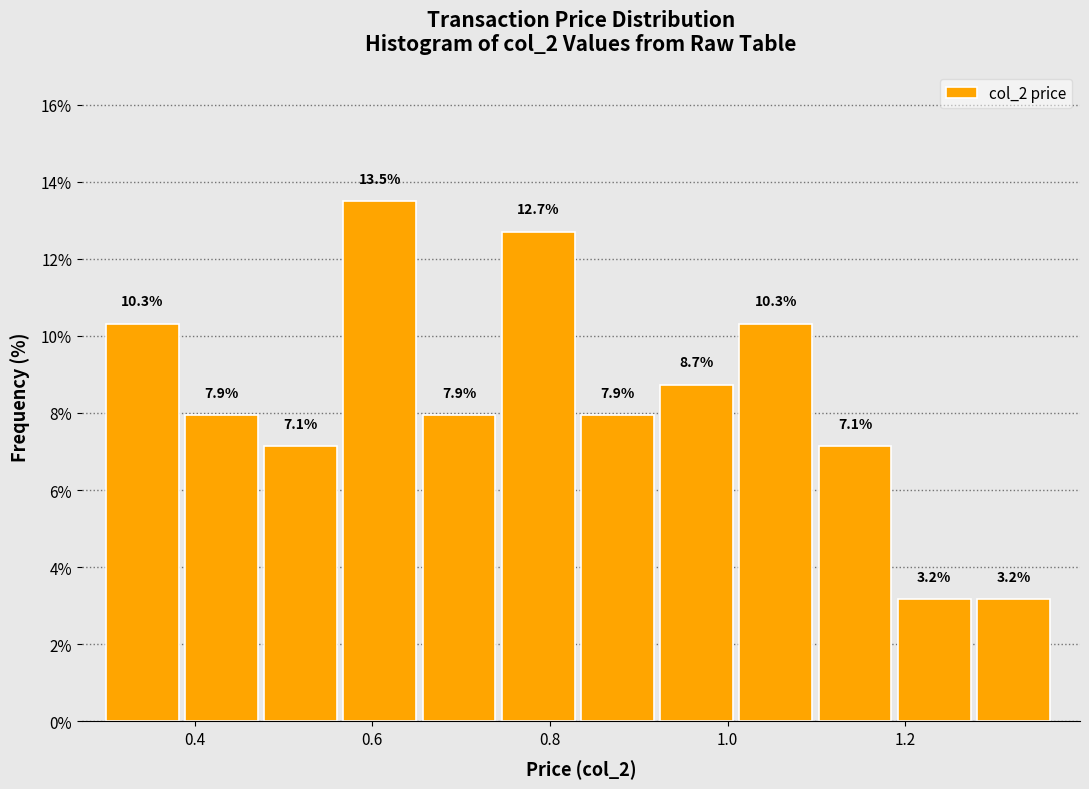

How tall is the bar that spans 0.74 to 0.84 on the x-axis? The bar edges are not printed on the chart, so give them approximately, as read against the axis.

12.7